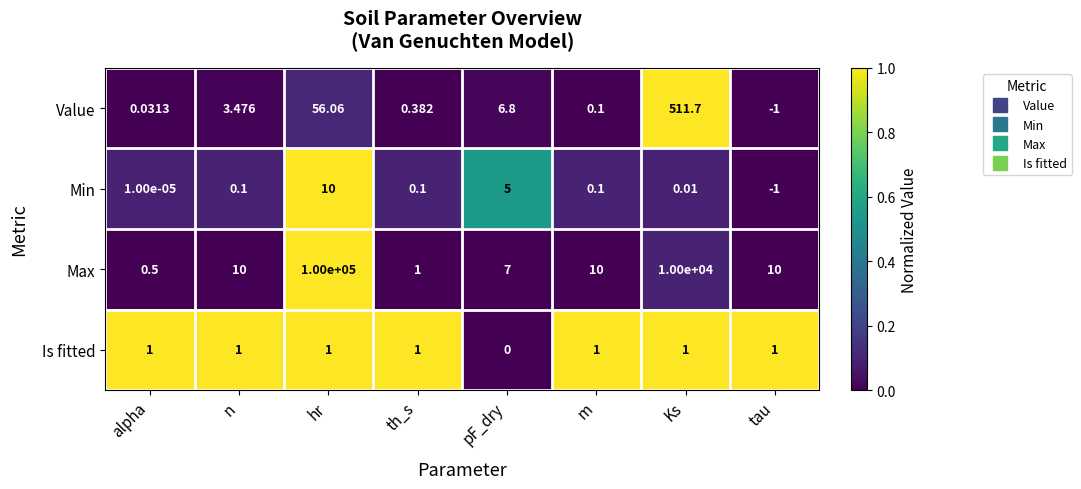

Which category has the highest value across all series?

hr